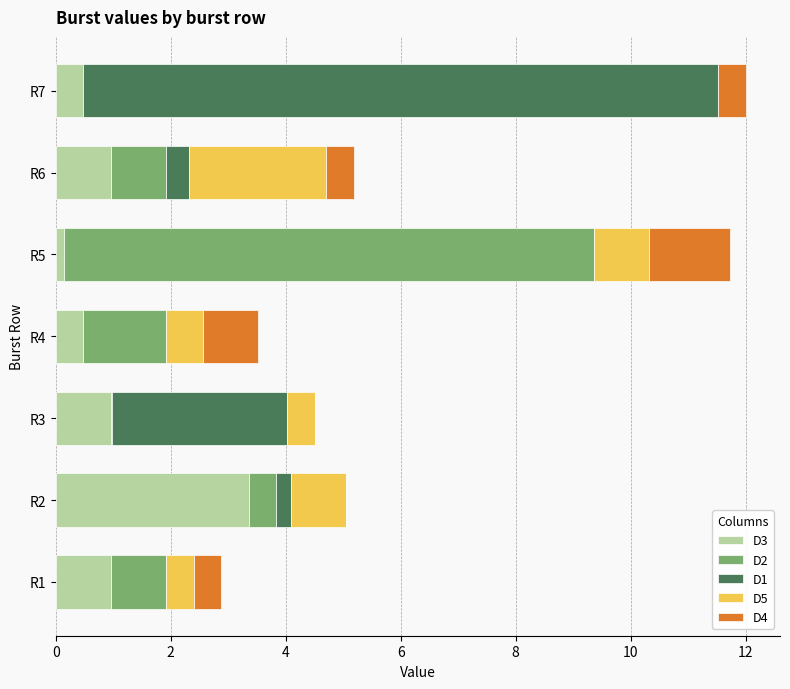

Which category has the highest value in the D3 series?

R2